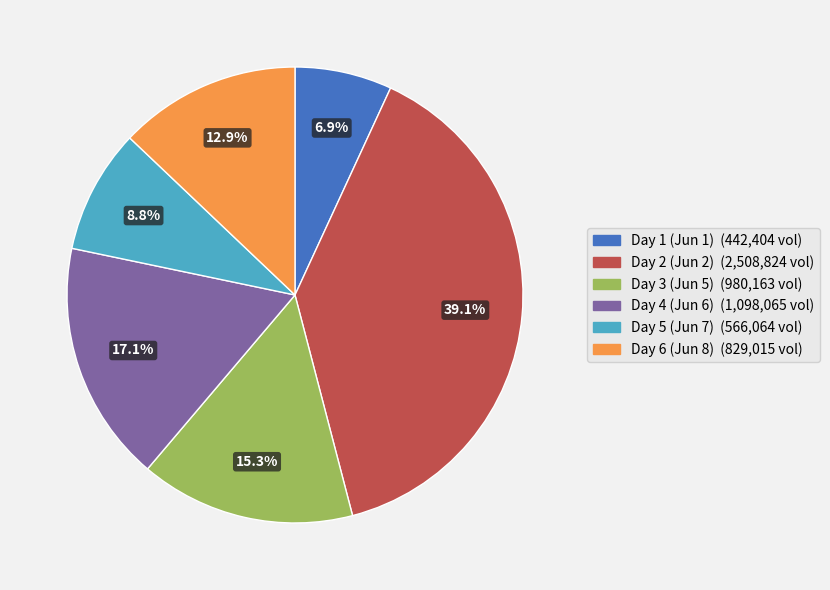

Does any single category account for the majority?

No